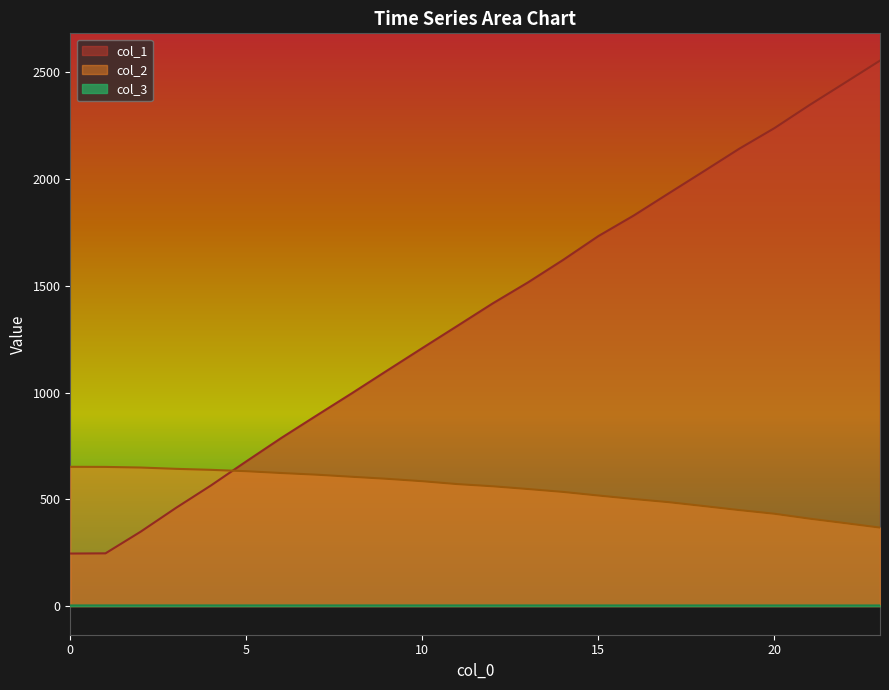

What is the maximum value shown in the chart?

2555.2